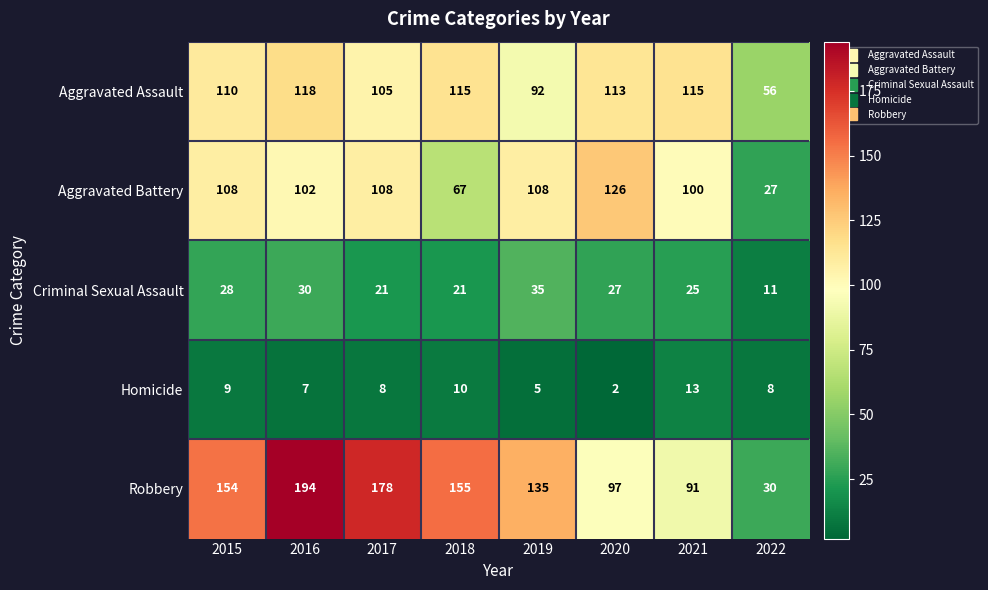

What is the approximate value of Aggravated Assault at 2017, to the nearest 5?

105